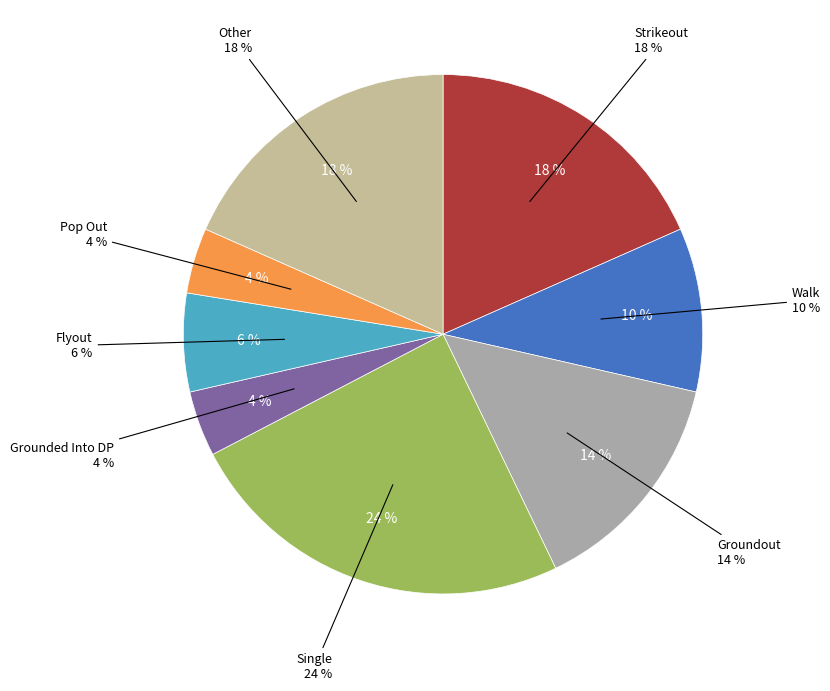

Is it true that Other is 18% of the pie?

True